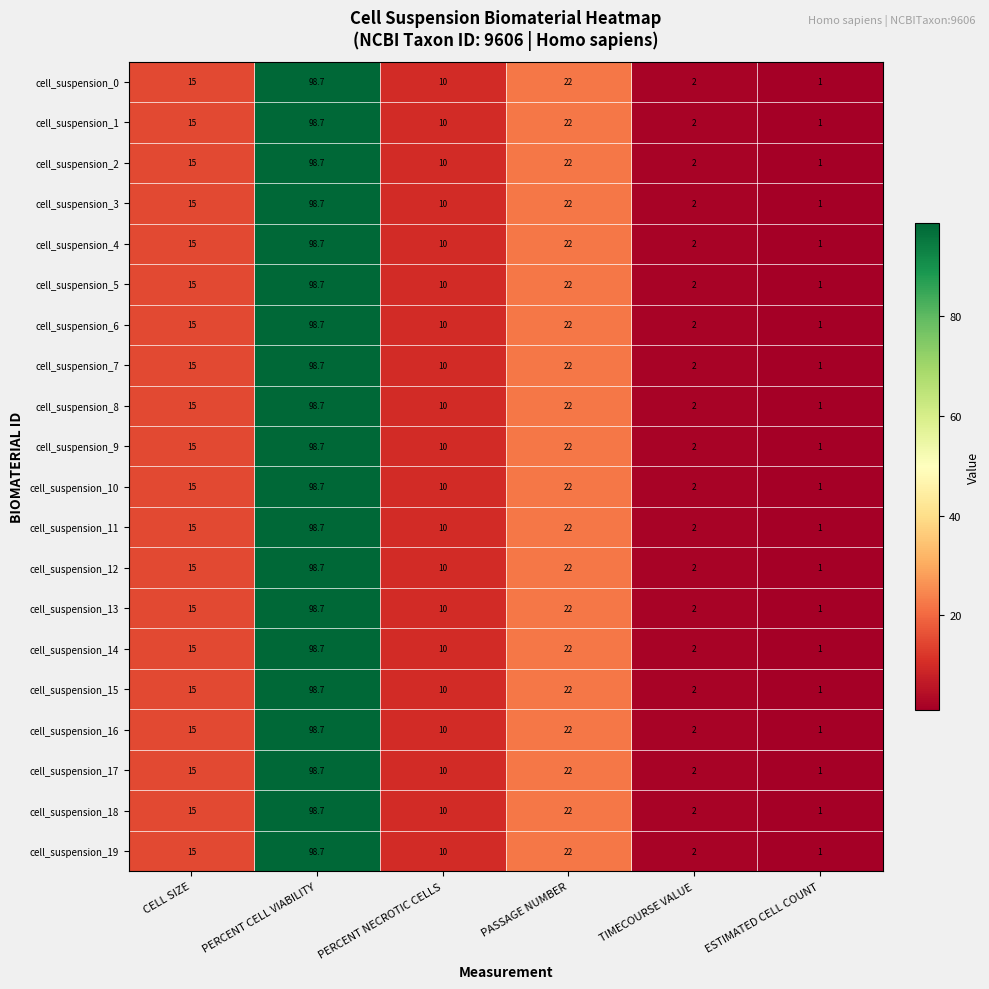

Read the cell_suspension_12 value at CELL SIZE.

15.0